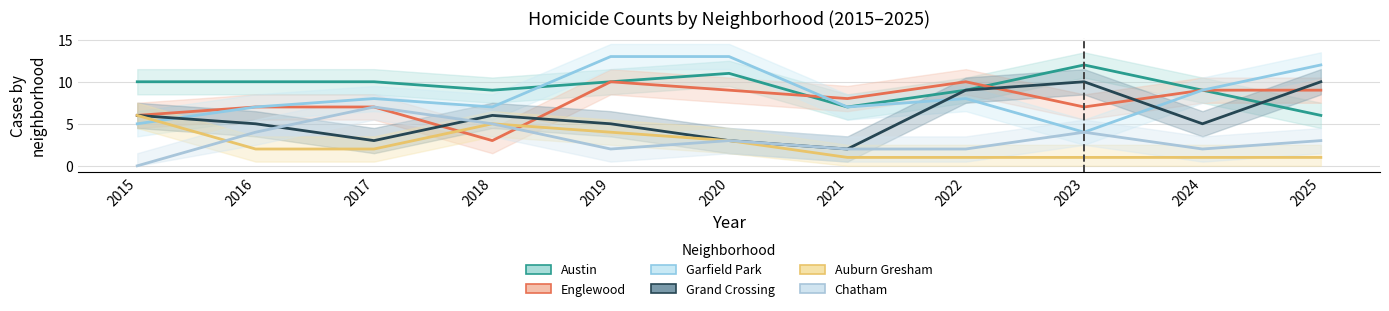

How many Austin values are between 9 and 10?

7